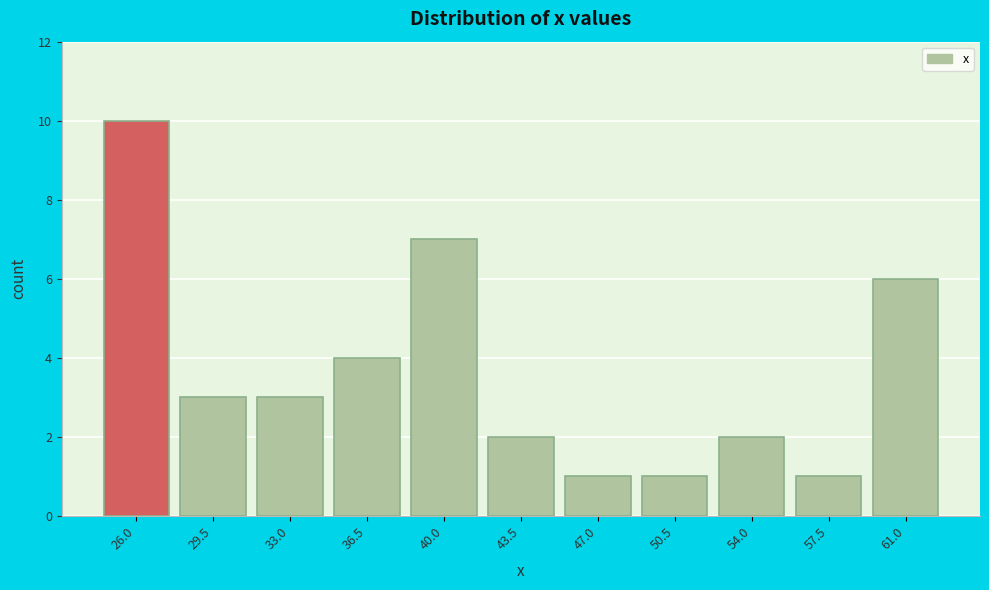

Reading left to right, transcribe all the data shown in this chart.

10	3	3	4	7	2	1	1	2	1	6